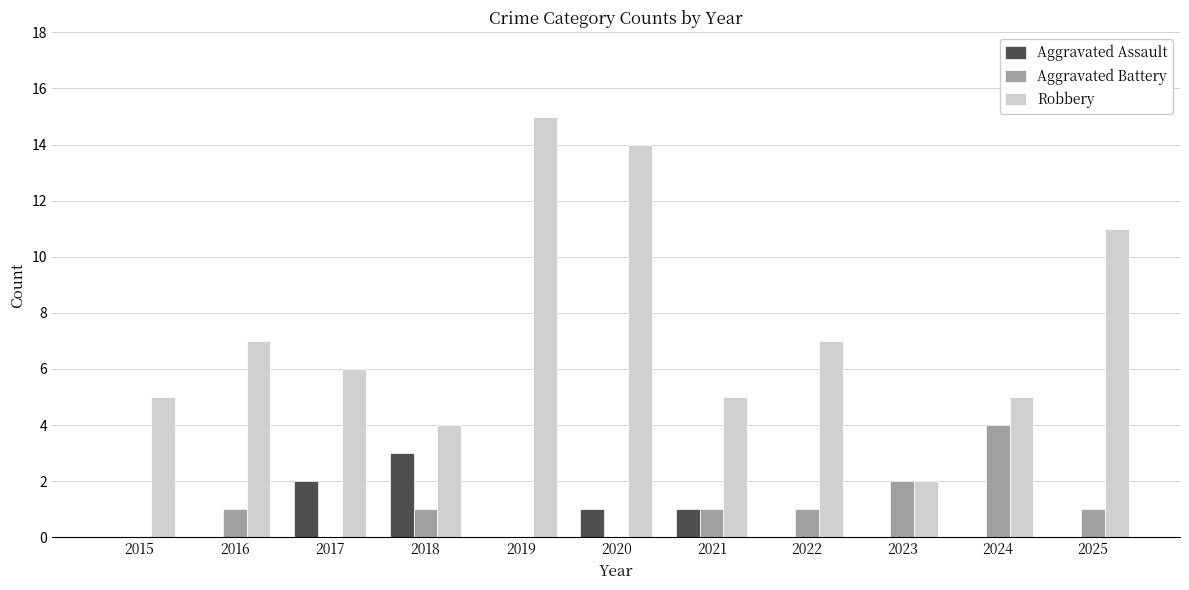

Is the value of Aggravated Battery at 2025 greater than the value of Robbery at 2019?

No